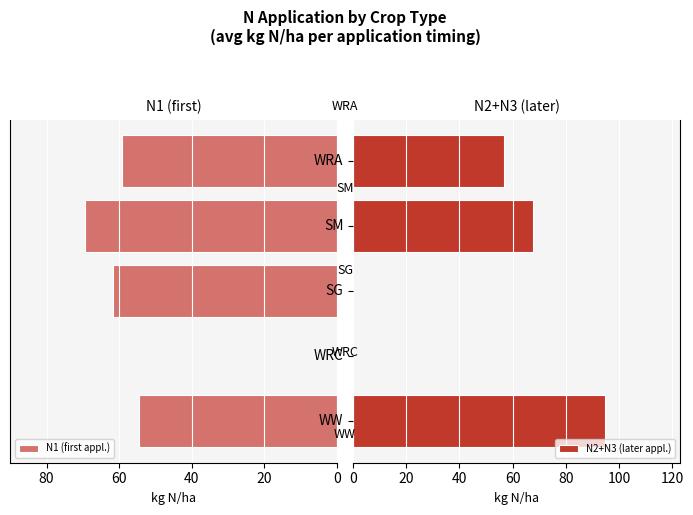

At how many categories does at least one series exceed 52?

4